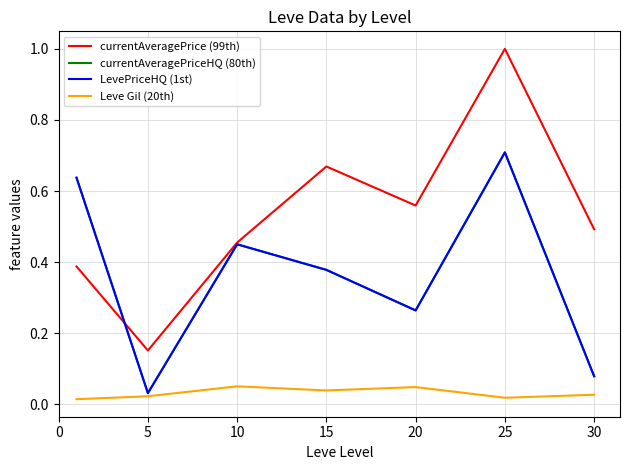

Where is the first local maximum for LevePriceHQ (1st)?

10